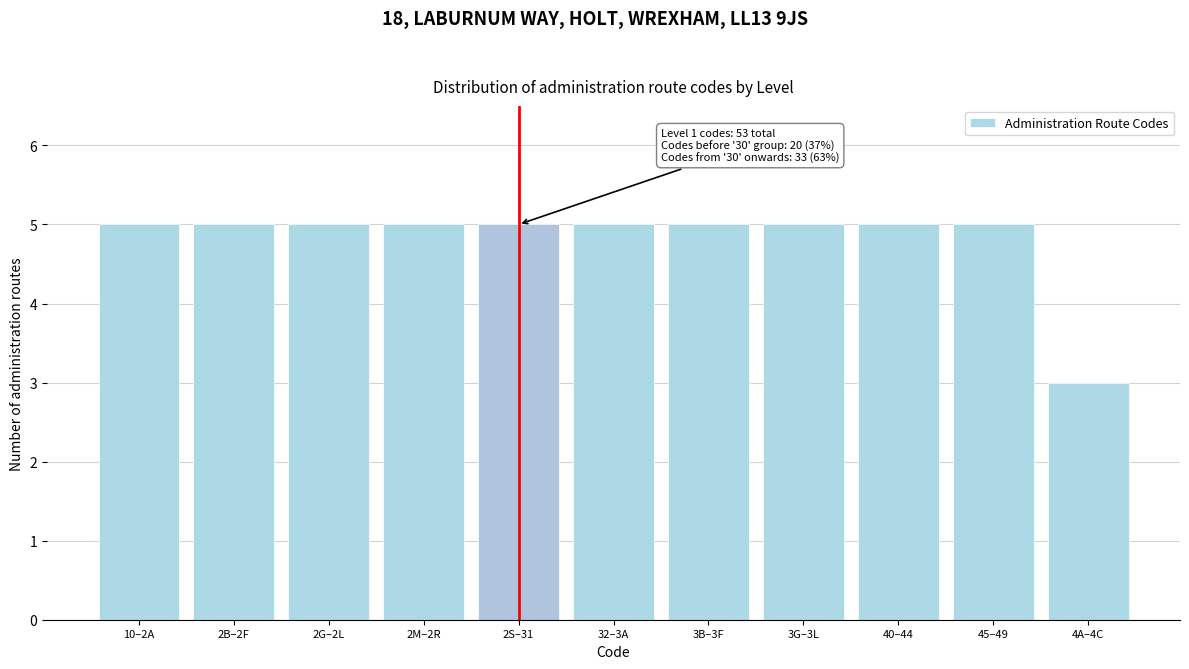

Reading right to left, extract all data points from this chart.

4A–4C=3	45–49=5	40–44=5	3G–3L=5	3B–3F=5	32–3A=5	2S–31=5	2M–2R=5	2G–2L=5	2B–2F=5	10–2A=5